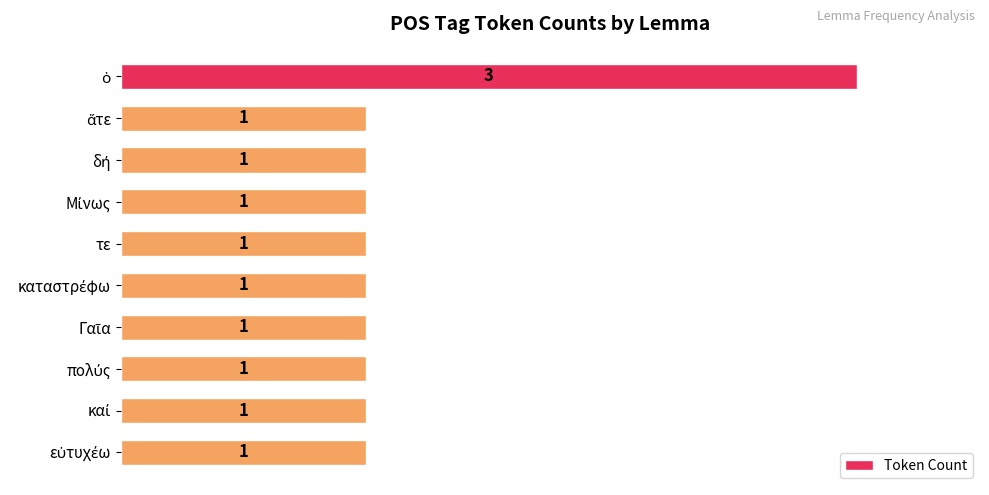

How many values are between 1 and 2?

9